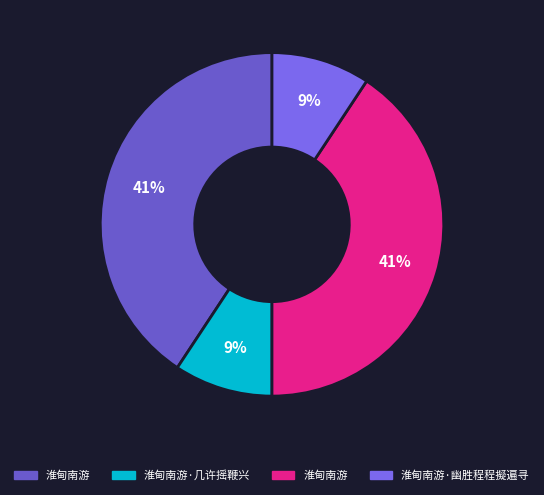

Is there any slice that represents more than half of the pie?

No